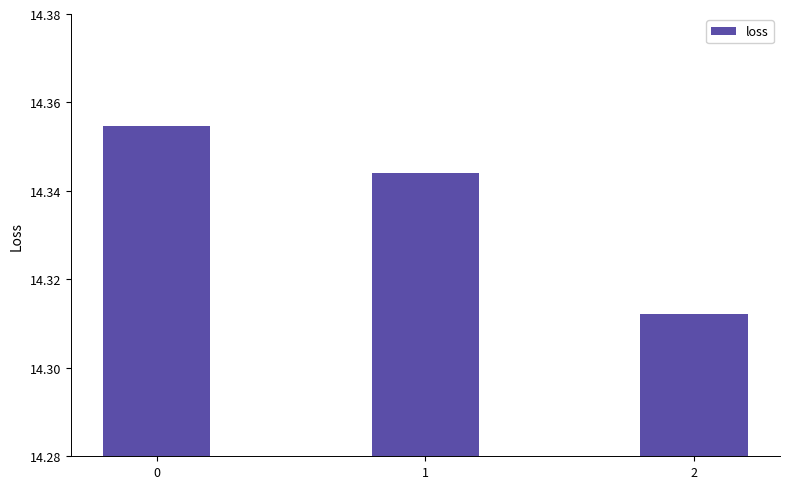

At which label is the value closest to 14?

2